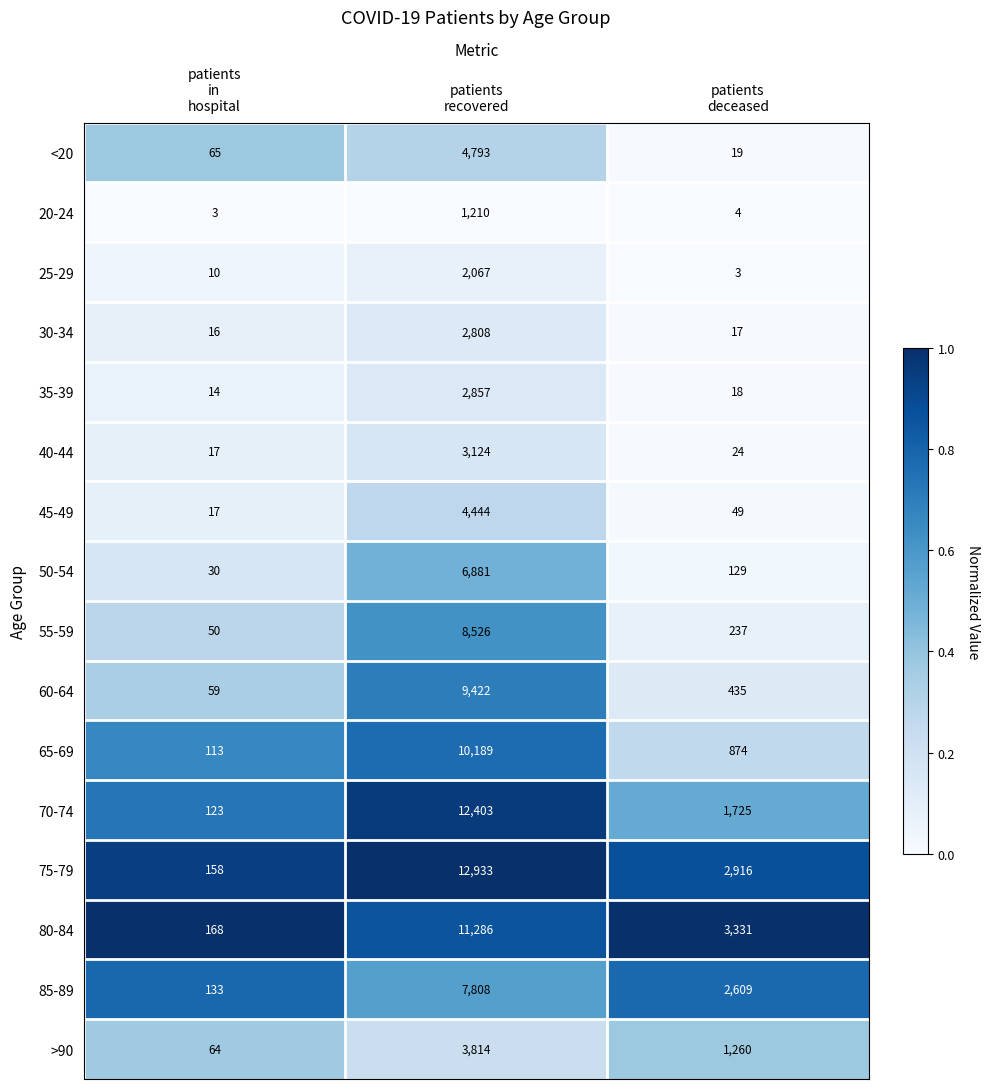

What is the minimum value shown in the chart?

3